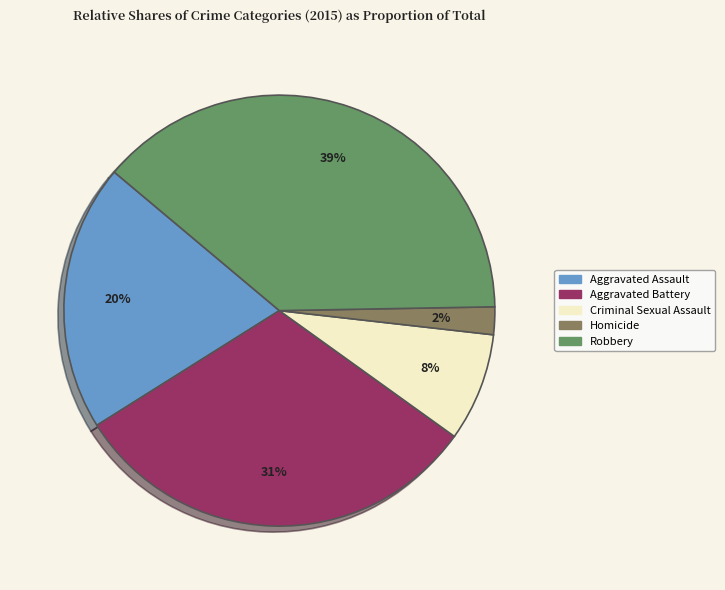

How many slices are in this pie chart?

5